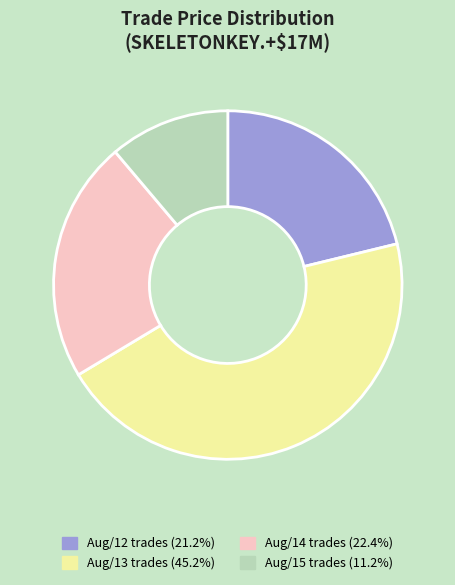

Approximately how many times larger is the value at Aug/13 trades (45.2%) compared to Aug/15 trades (11.2%)?

4.0